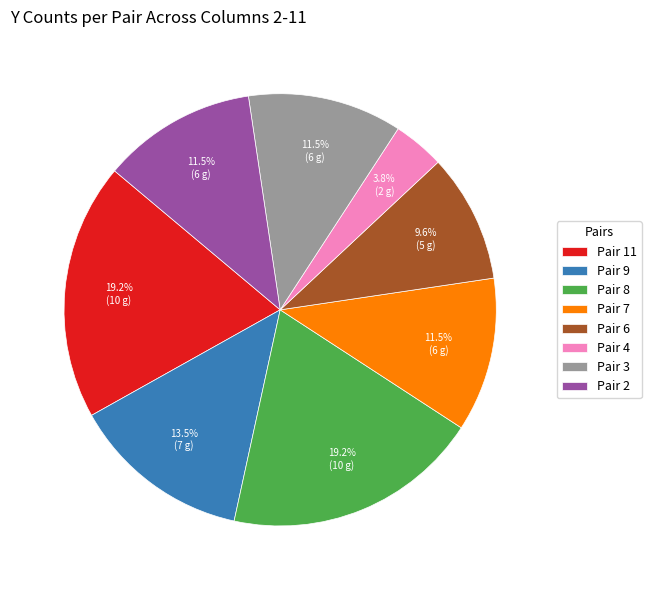

What is the ratio of the value at Pair 3 to the value at Pair 7?

1.0